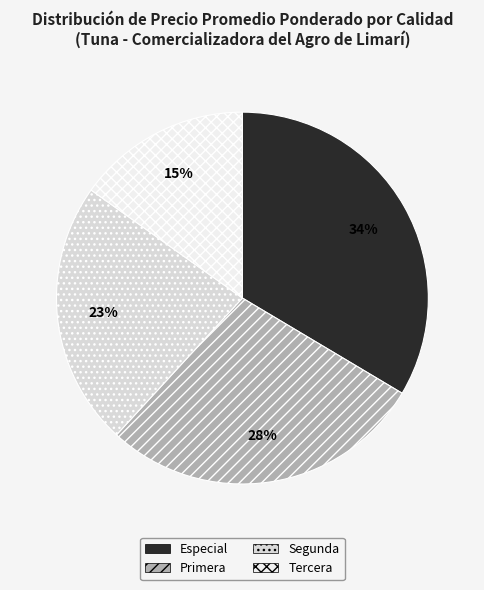

What percentage do Especial and Tercera together represent?

48.7%